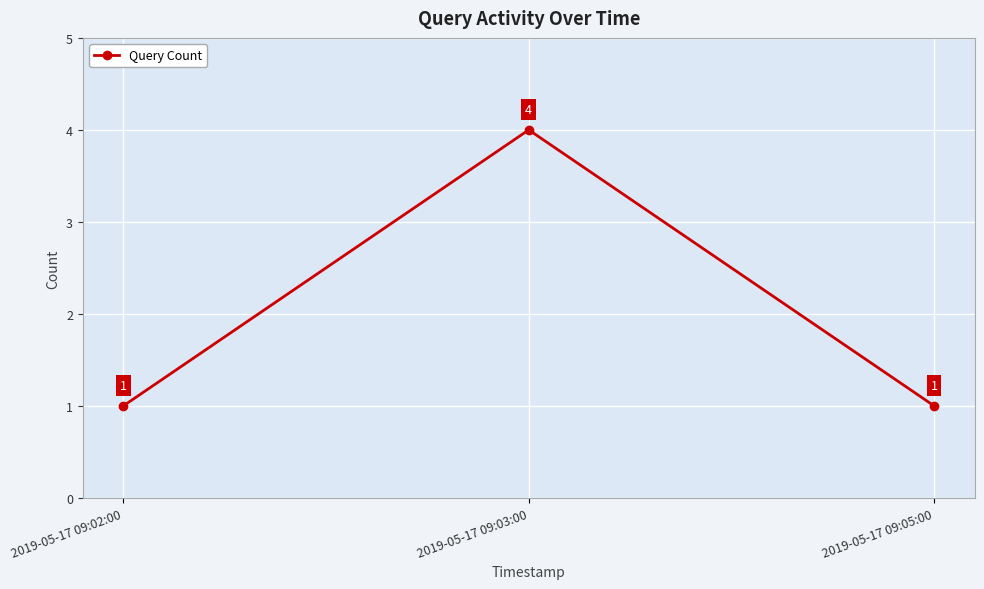

True or false: the data shows 4 at 2019-05-17 09:03:00.

True